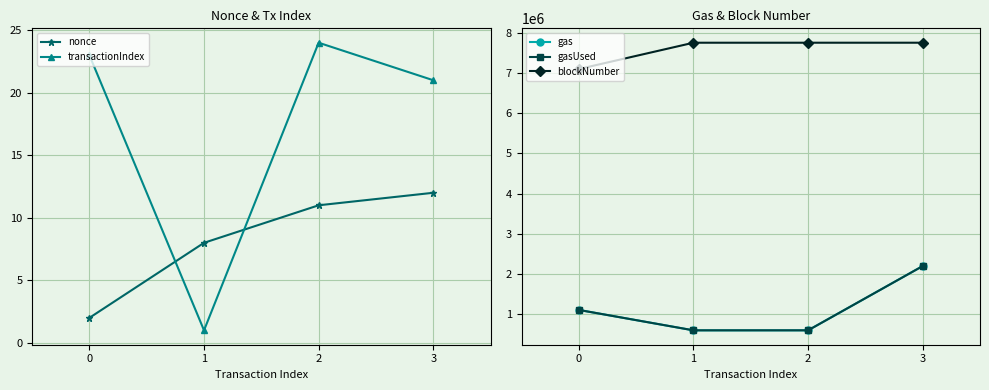

At which label does gasUsed reach its minimum?

1